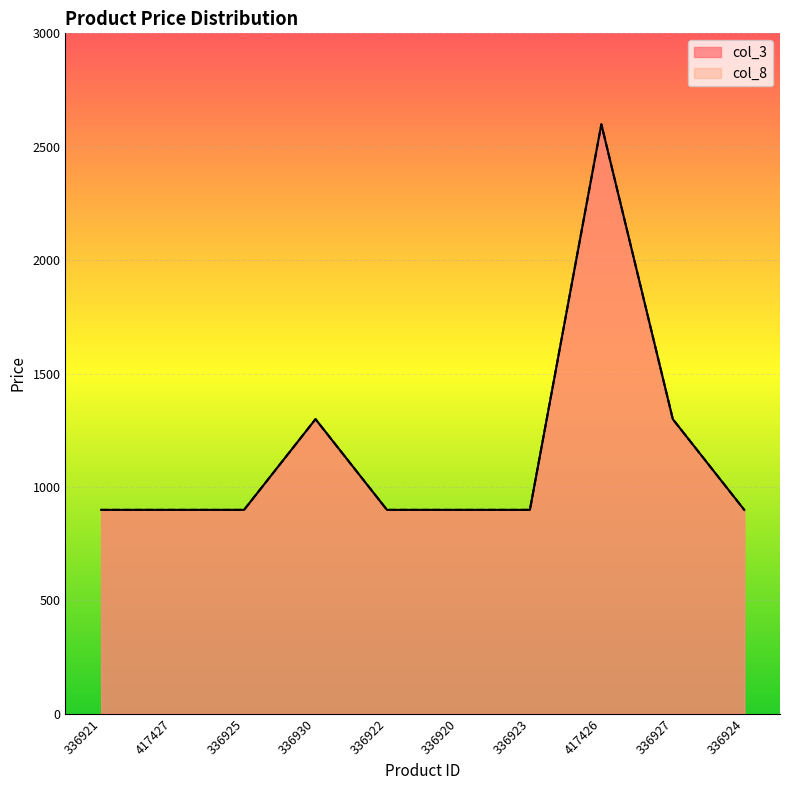

Rank the series by their maximum value, from lowest to highest.

col_3, col_8